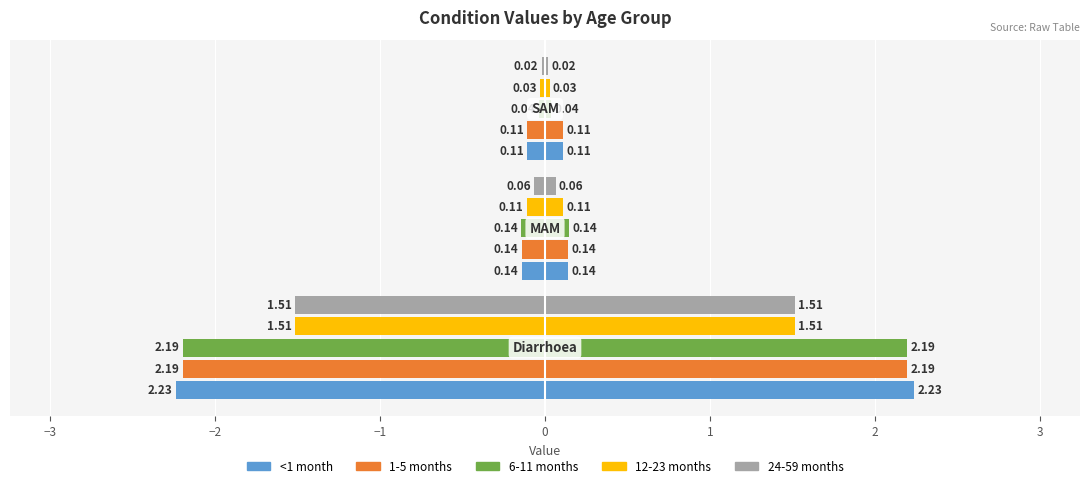

Which series changed the most between −4 and −2?

6-11 months